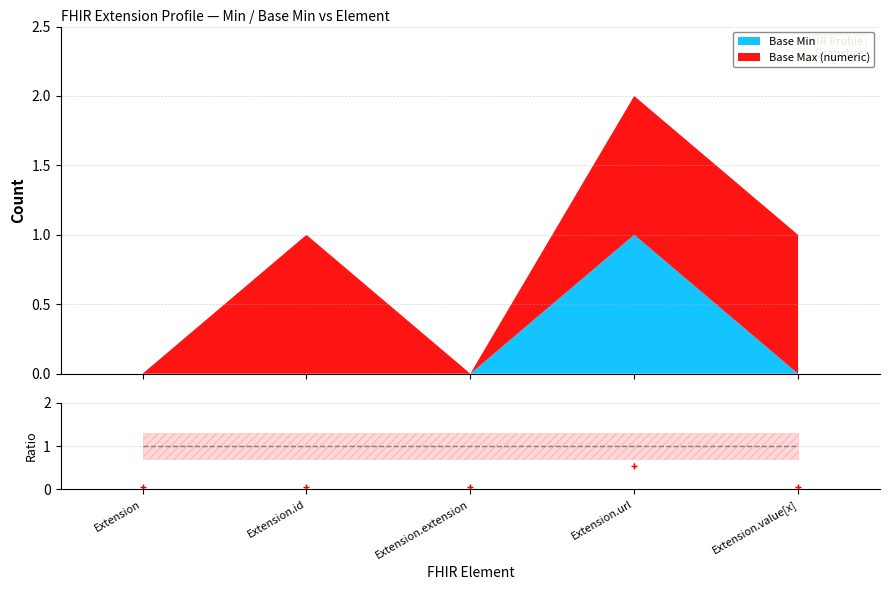

The chart shows a value of 0.3 at Extension.url. True or false?

False